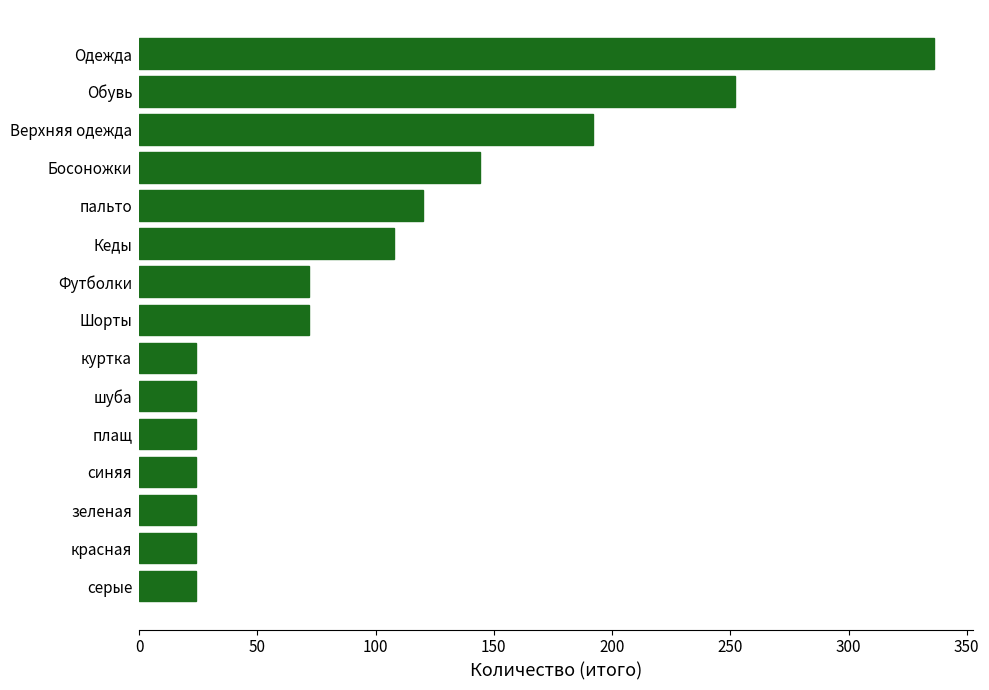

How many values are below 72?

7